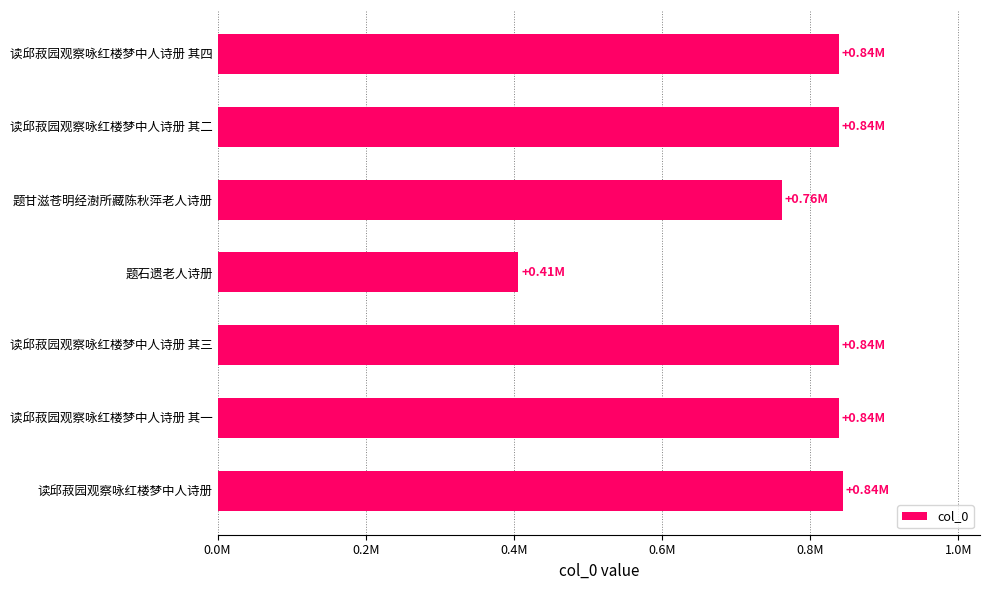

What is the maximum value shown in the chart?

843798